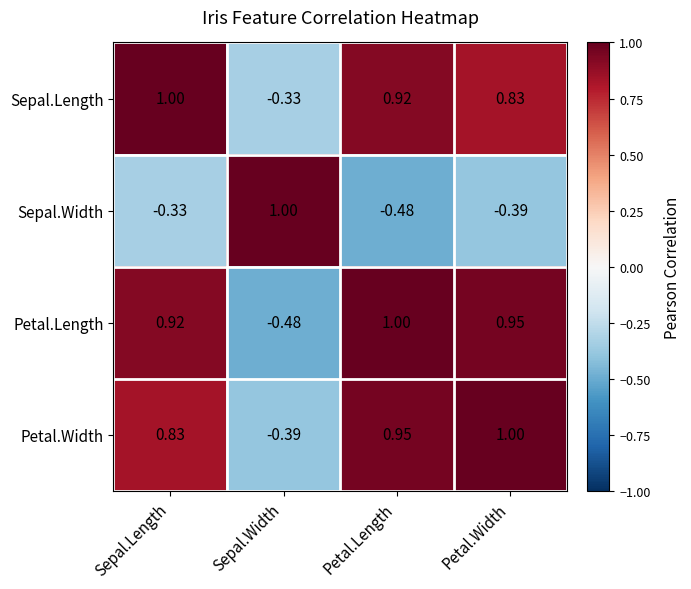

At which label does Sepal.Length first exceed 0?

Sepal.Length